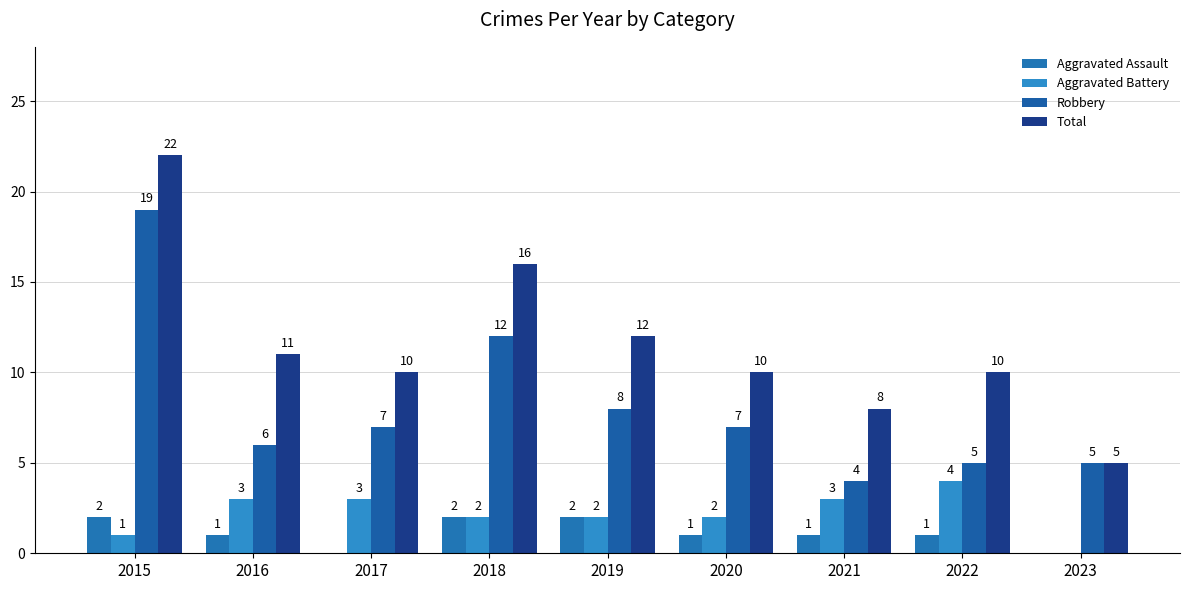

What is the greatest value displayed?

22